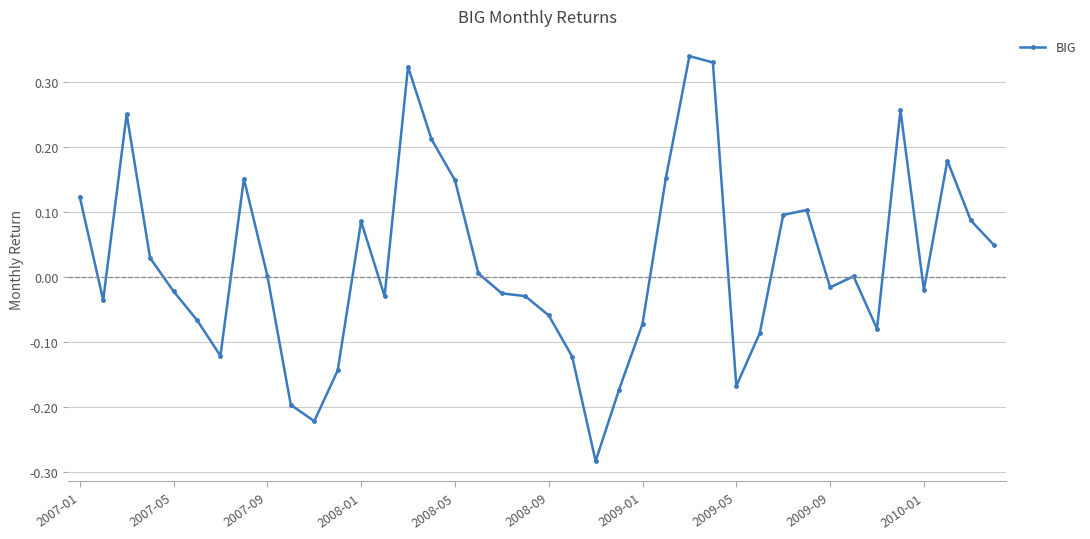

What is the sum of all values?

1.0